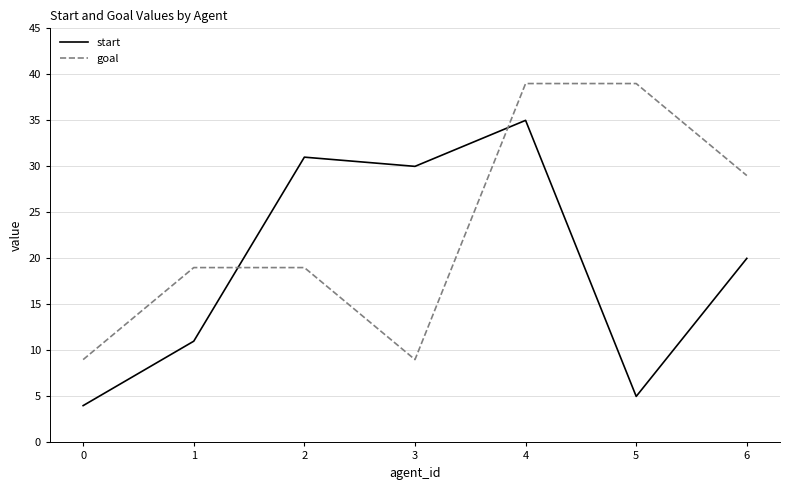

What is the difference between the start values at 1 and 2?

20